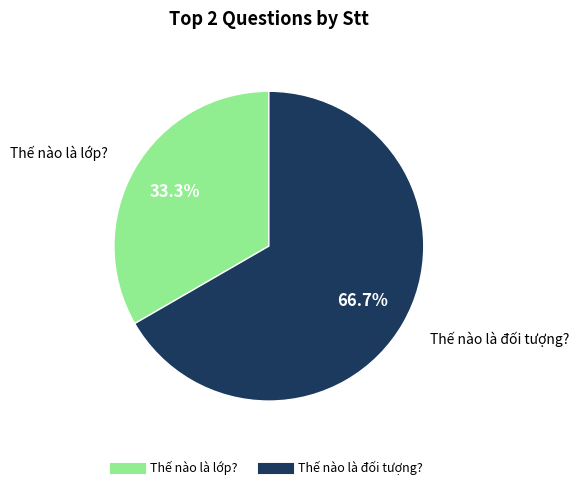

Is it true that Thế nào là đối tượng? is 67% of the pie?

True